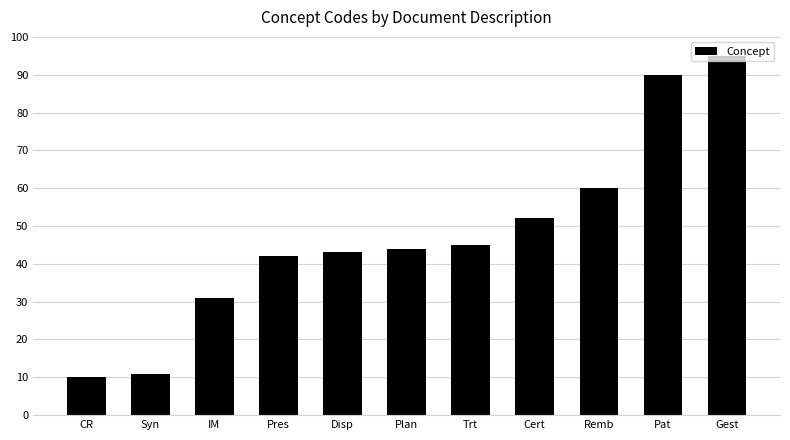

True or false: the data shows 43 at Disp.

True